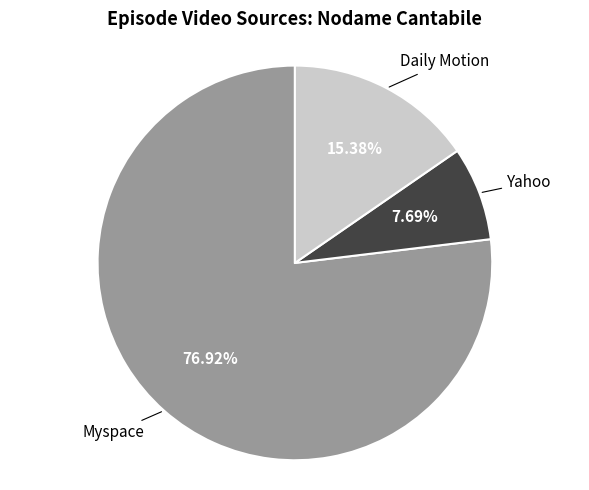

How many segments does this pie chart have?

3